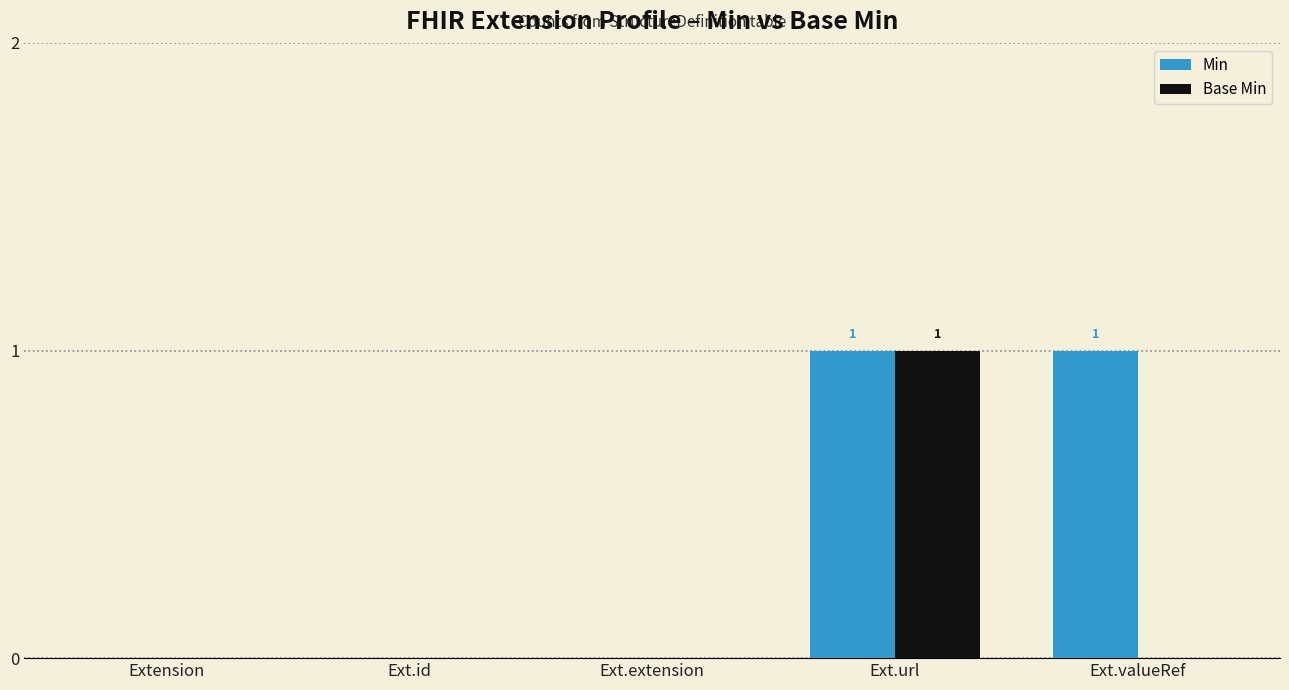

At which category is the sum across all series the highest?

Ext.url